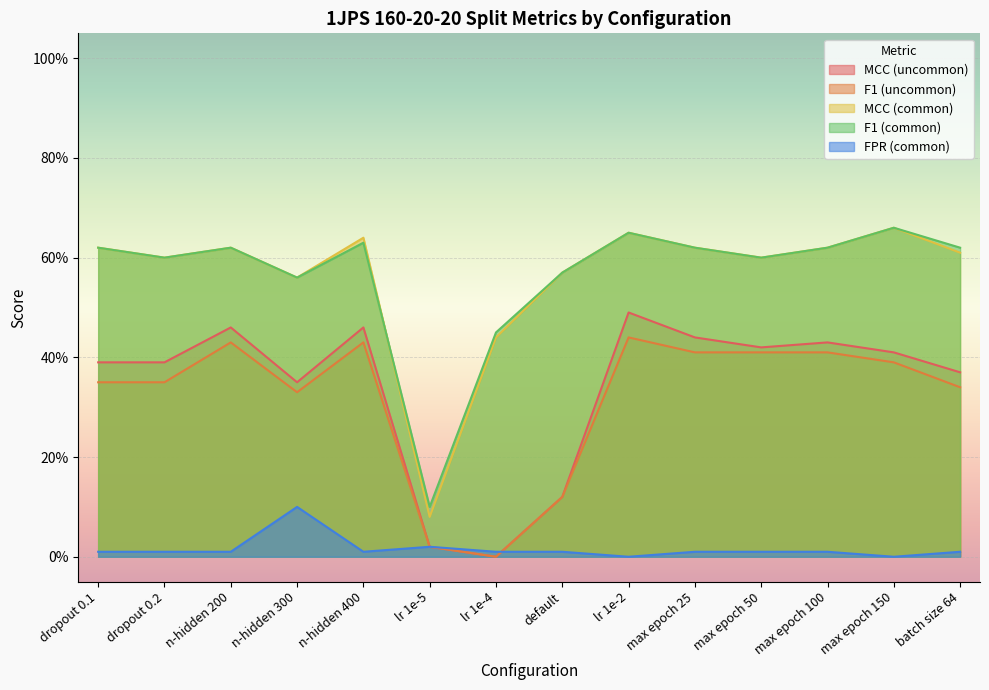

True or false: MCC (common) and FPR (common) intersect in this chart.

False